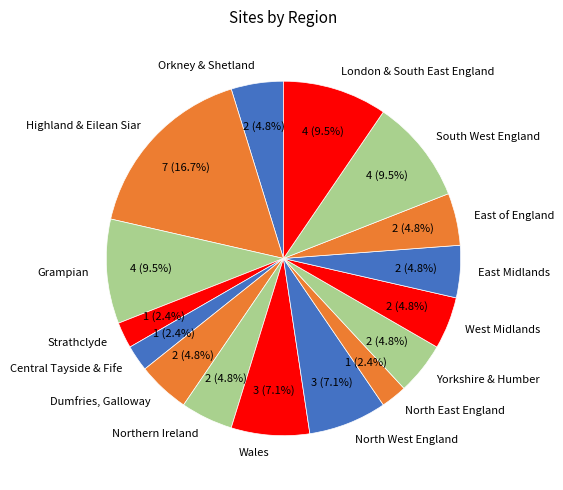

Which has a higher value, Highland & Eilean Siar or East of England?

Highland & Eilean Siar